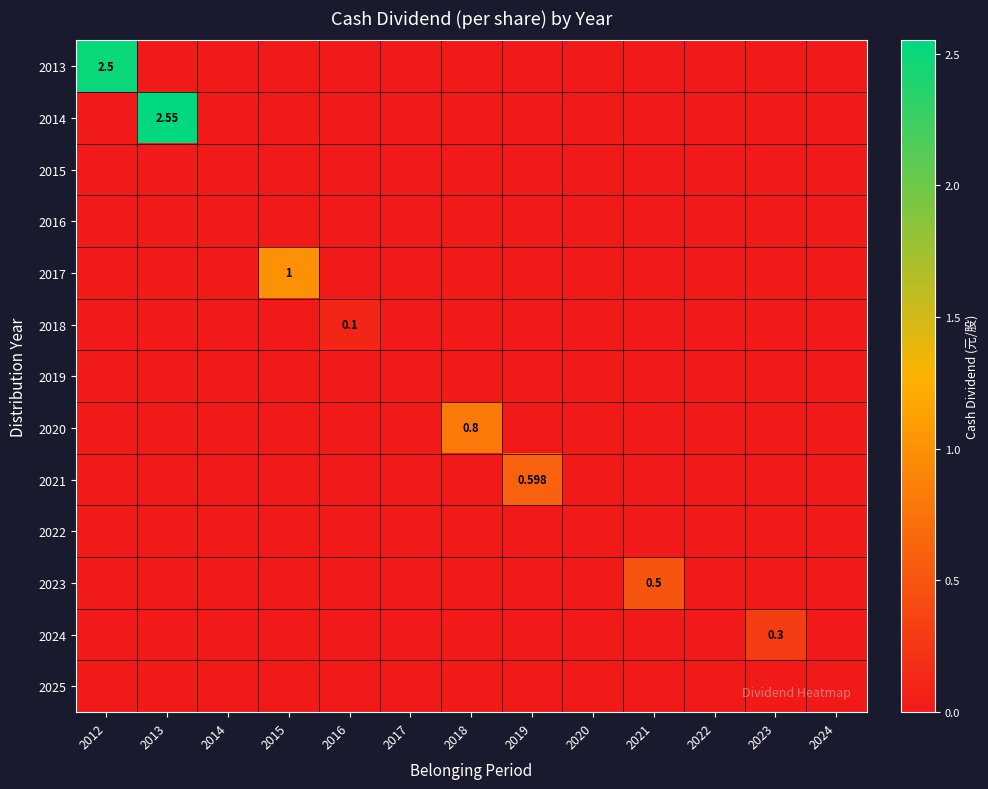

Which has a higher value, 2024 or 2019?

2024